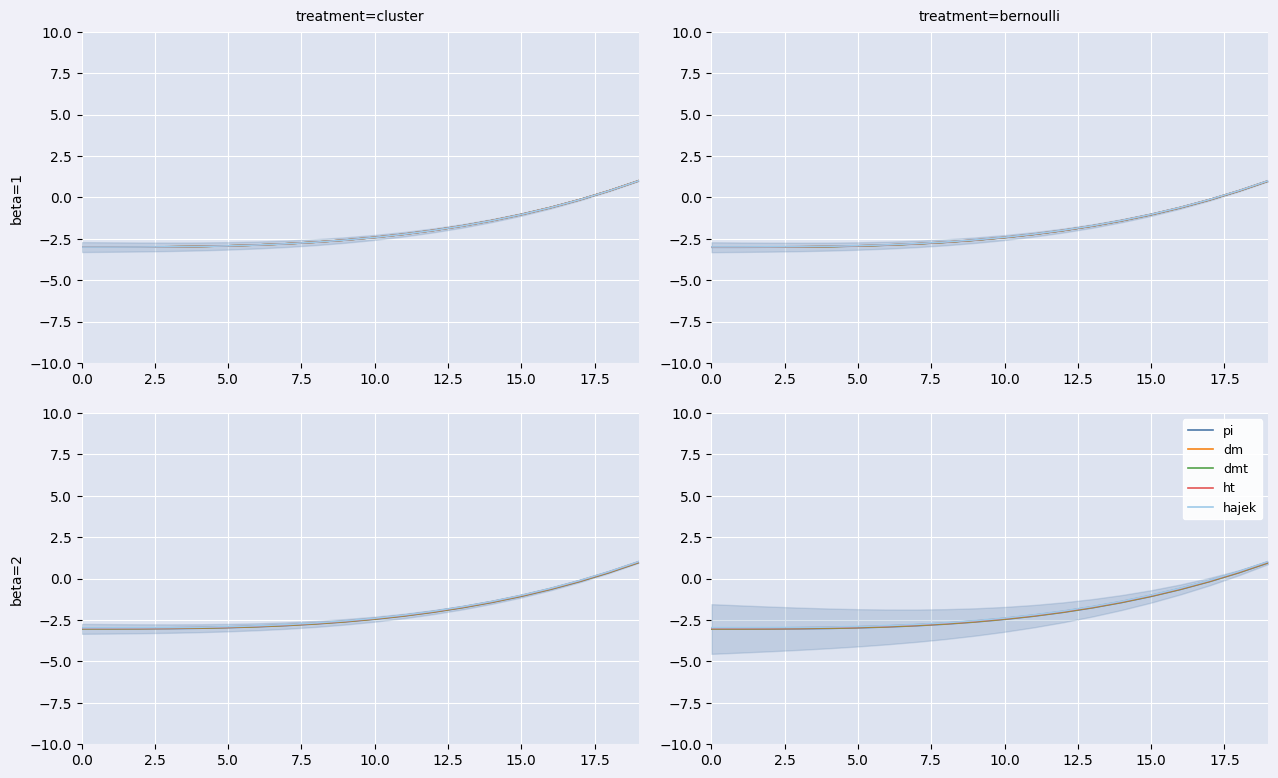

Between 7.5 and 16, which is larger?

16